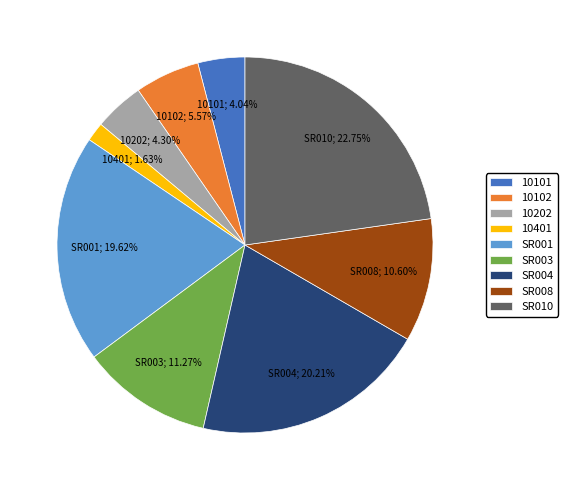

Count the number of slices in the pie.

9